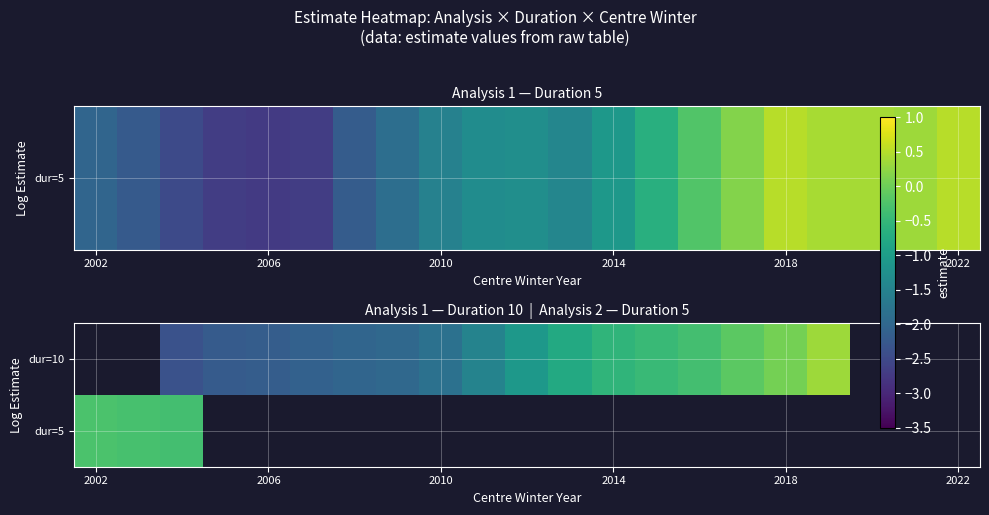

What is the smallest value displayed?

-2.4